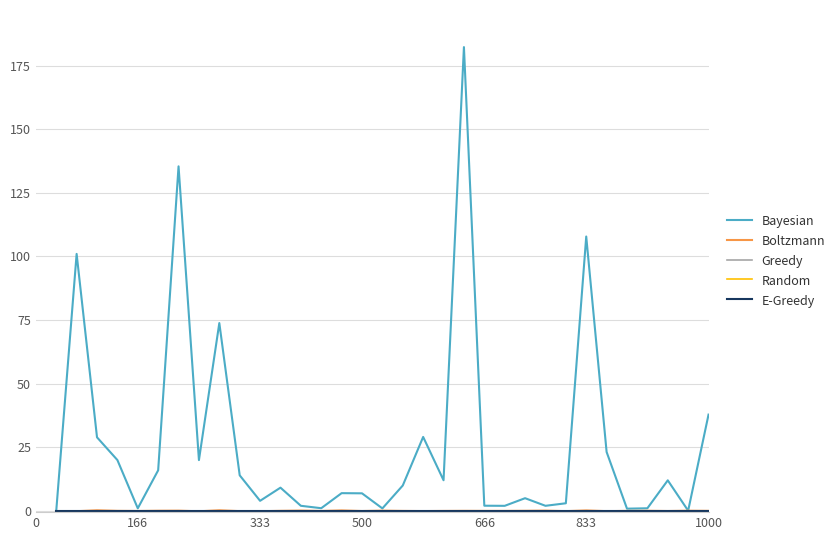

Reading right to left, transcribe all the data shown in this chart.

Bayesian: 37.8	0.1	12.0	1.0	0.9	23.1	107.8	3.0	2.0	5.0	2.0	2.0	182.2	12.0	29.1	10.0	1.0	6.9	7.0	1.0	2.0	9.1	3.9	14.0	73.8	20.0	135.4	15.9	1.0	20.0	28.9	101.0	0.0
Boltzmann: 0.0	0.1	-0.1	0.0	-0.0	-0.1	0.2	-0.1	0.1	0.0	-0.0	-0.0	0.0	-0.0	-0.1	-0.0	0.1	-0.1	0.2	-0.0	0.1	0.0	-0.1	-0.1	0.2	-0.2	0.1	0.0	-0.0	0.0	0.2	-0.1	-0.3
Greedy: 0.0	0.0	0.0	0.0	0.0	0.0	0.0	0.0	0.0	0.0	0.0	0.0	0.0	0.0	0.0	0.0	0.0	0.0	0.0	0.0	0.0	0.0	0.0	0.0	0.0	0.0	0.0	0.0	0.0	0.0	0.0	0.0	0.0
Random: 0.0	0.0	0.0	0.0	0.0	0.0	0.0	0.0	0.0	0.0	0.0	0.0	0.0	0.0	0.0	0.0	0.0	0.0	0.0	0.0	0.0	0.0	0.0	0.0	0.0	0.0	0.0	0.0	0.0	0.0	0.0	0.0	0.0
E-Greedy: 0.0	0.0	0.0	0.0	0.0	0.0	0.0	0.0	0.0	0.0	0.0	0.0	0.0	0.0	0.0	0.0	0.0	0.0	0.0	0.0	0.0	0.0	0.0	0.0	0.0	0.0	0.0	0.0	0.0	0.0	0.0	0.0	0.0